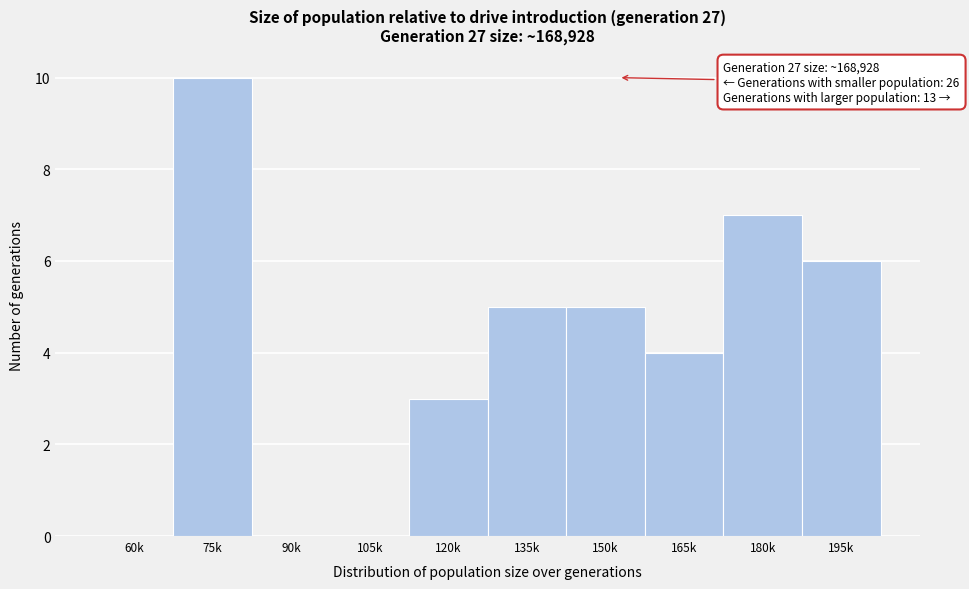

What is the sum of all values?

40